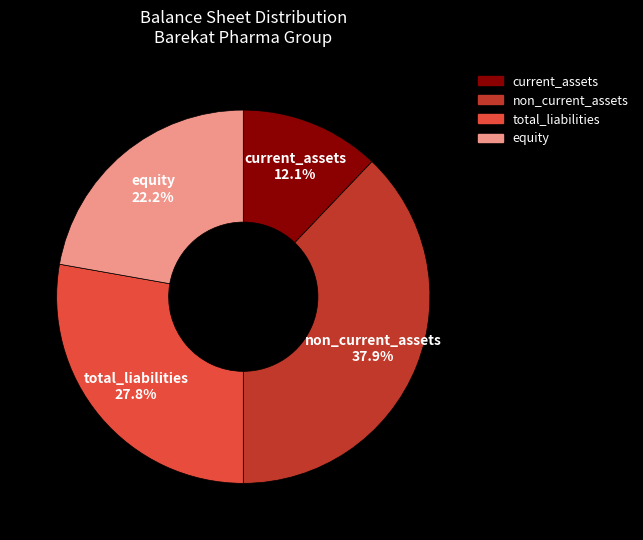

True or false: current_assets accounts for 12% of the total.

True